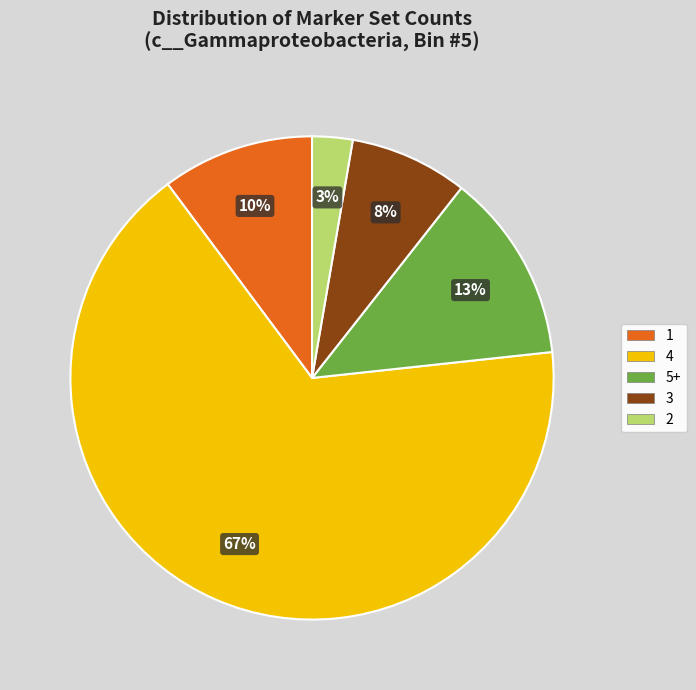

Approximately how many times larger is the value at 4 compared to 5+?

5.2